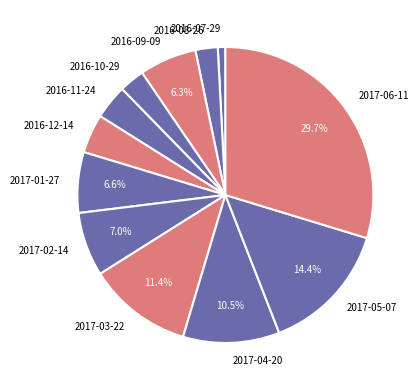

Does 2017-03-22 represent more than half of the total?

No